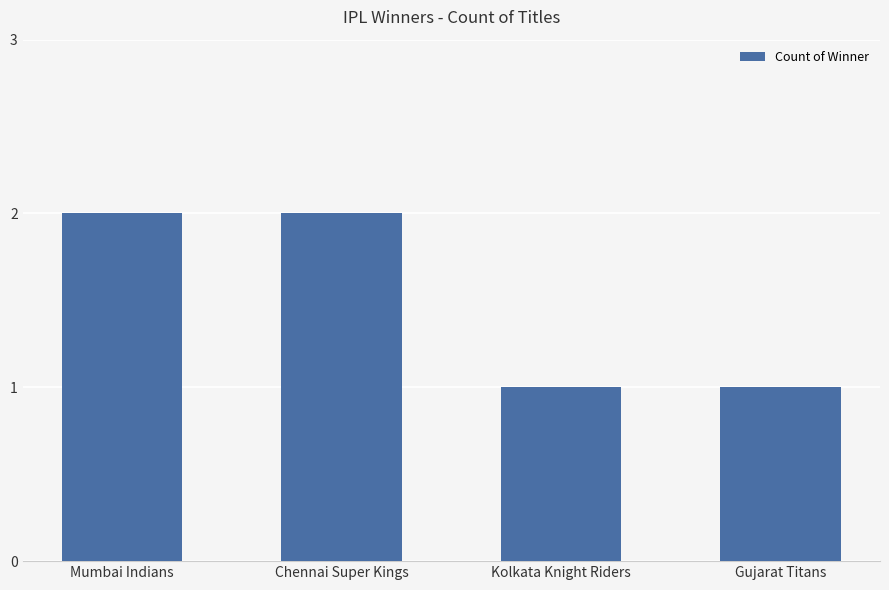

What is the change in value from Chennai Super Kings to Kolkata Knight Riders?

-1